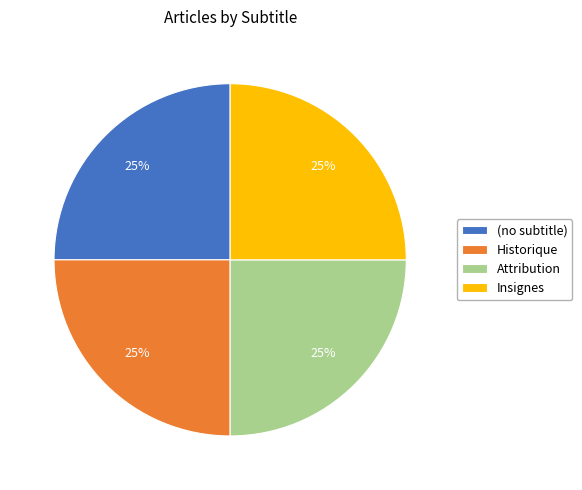

Approximately how many times larger is the value at Insignes compared to Attribution?

1.0